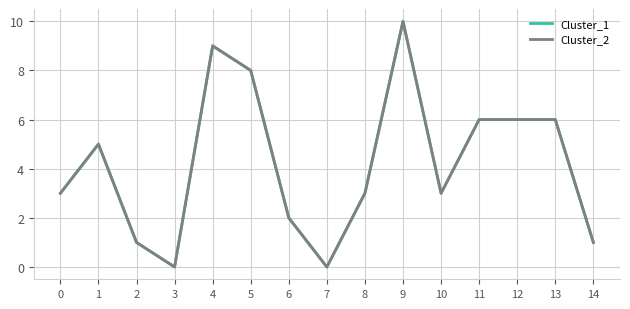

Reading left to right, list all the values displayed in this chart.

Cluster_1: 3	5	1	0	9	8	2	0	3	10	3	6	6	6	1
Cluster_2: 3	5	1	0	9	8	2	0	3	10	3	6	6	6	1